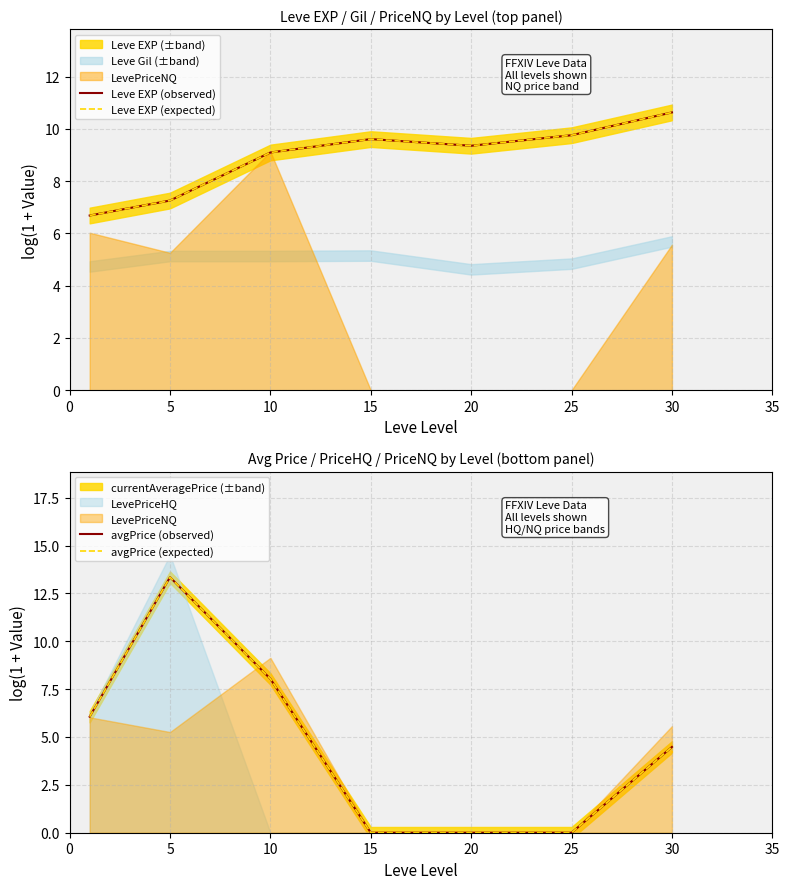

True or false: Leve EXP (expected) and Leve EXP (observed) cross at least once.

False